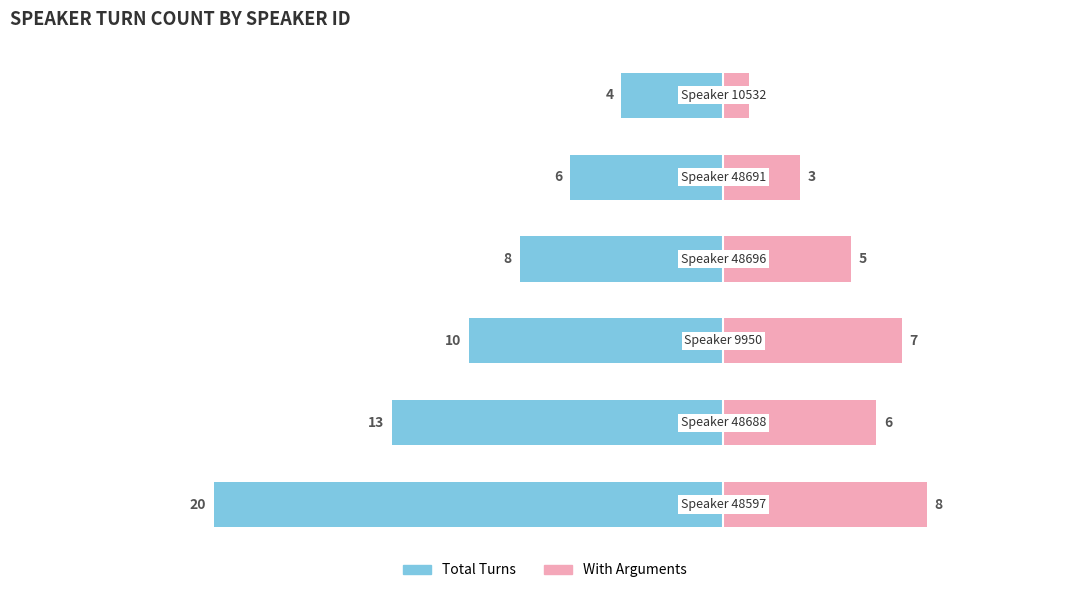

What value does the With Arguments series have at 2?

7